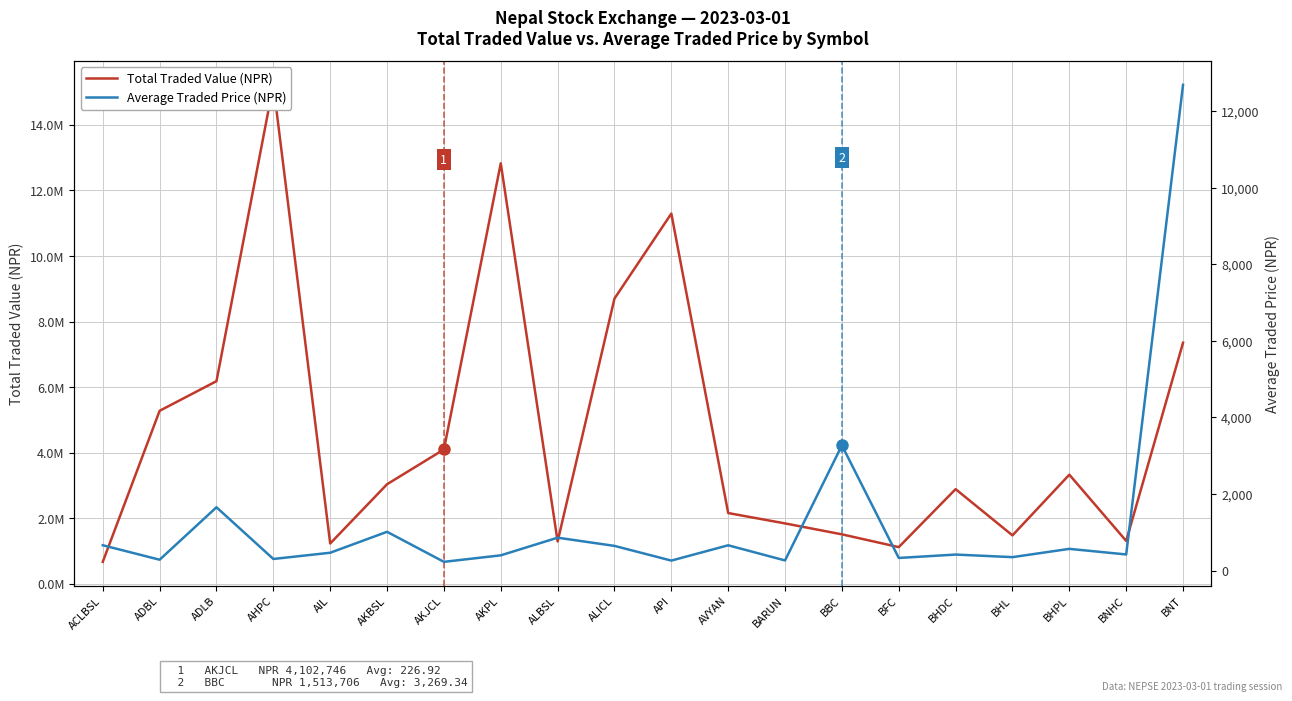

What is the maximum value shown in the chart?

15222753.2